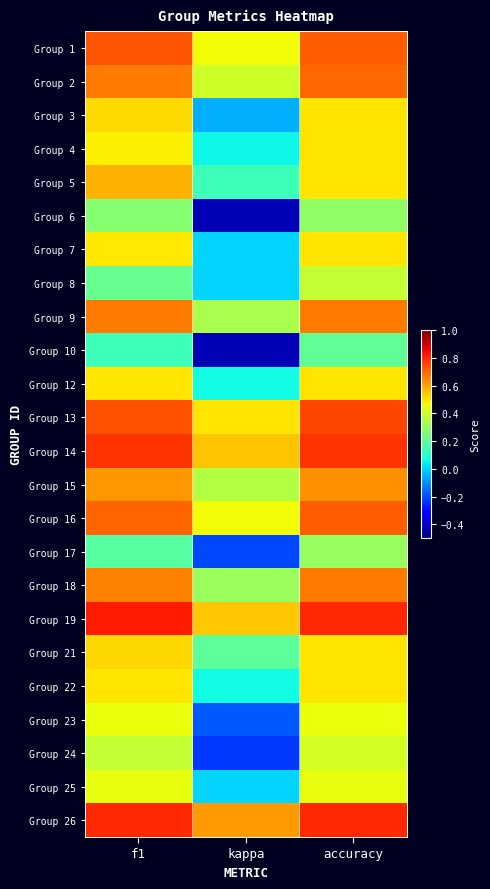

Reading right to left, extract all data points from this chart.

Group 1: accuracy=0.7	kappa=0.5	f1=0.7
Group 2: accuracy=0.7	kappa=0.4	f1=0.7
Group 3: accuracy=0.5	kappa=-0.0	f1=0.5
Group 4: accuracy=0.5	kappa=0.1	f1=0.5
Group 5: accuracy=0.5	kappa=0.1	f1=0.6
Group 6: accuracy=0.3	kappa=-0.4	f1=0.3
Group 7: accuracy=0.5	kappa=0.0	f1=0.5
Group 8: accuracy=0.4	kappa=0.0	f1=0.2
Group 9: accuracy=0.7	kappa=0.3	f1=0.7
Group 10: accuracy=0.2	kappa=-0.4	f1=0.1
Group 12: accuracy=0.5	kappa=0.1	f1=0.5
Group 13: accuracy=0.8	kappa=0.5	f1=0.7
Group 14: accuracy=0.8	kappa=0.6	f1=0.8
Group 15: accuracy=0.6	kappa=0.4	f1=0.6
Group 16: accuracy=0.7	kappa=0.5	f1=0.7
Group 17: accuracy=0.3	kappa=-0.2	f1=0.2
Group 18: accuracy=0.7	kappa=0.3	f1=0.7
Group 19: accuracy=0.8	kappa=0.5	f1=0.8
Group 21: accuracy=0.5	kappa=0.2	f1=0.5
Group 22: accuracy=0.5	kappa=0.1	f1=0.5
Group 23: accuracy=0.5	kappa=-0.2	f1=0.5
Group 24: accuracy=0.4	kappa=-0.2	f1=0.4
Group 25: accuracy=0.4	kappa=0.0	f1=0.4
Group 26: accuracy=0.8	kappa=0.6	f1=0.8